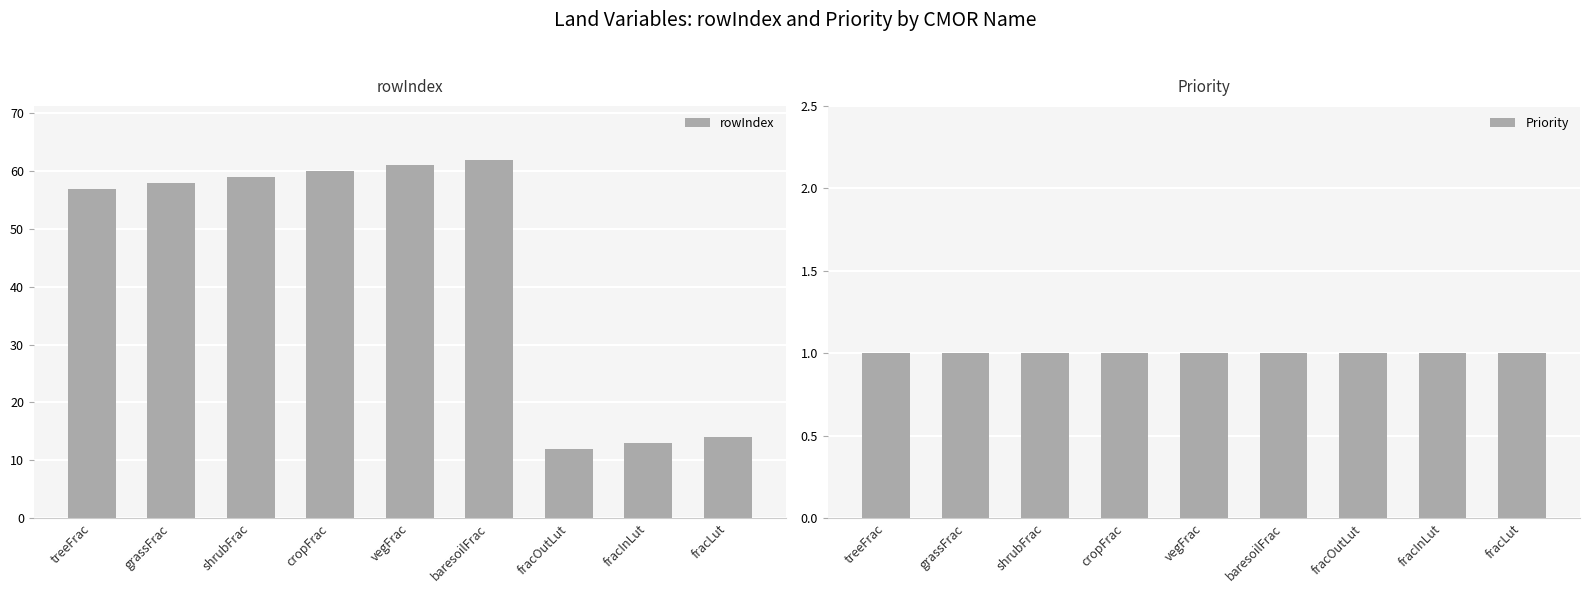

Where does the rowIndex series first go above 58?

shrubFrac